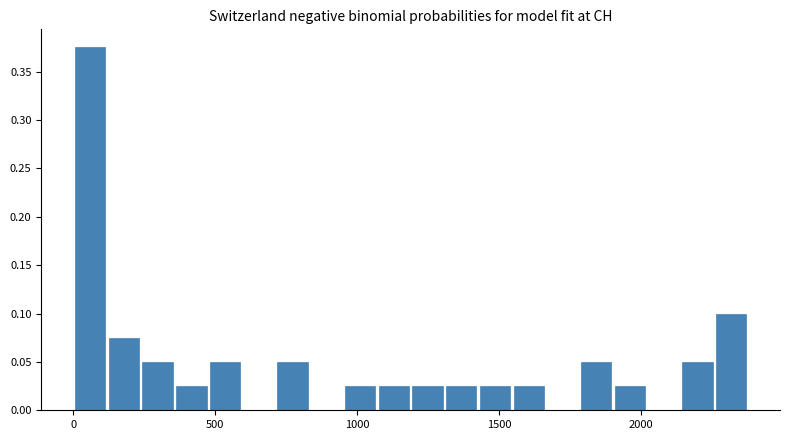

Around what value on the x-axis is the tallest bar? Give the approximate position of its centre, as read against the axis.

50